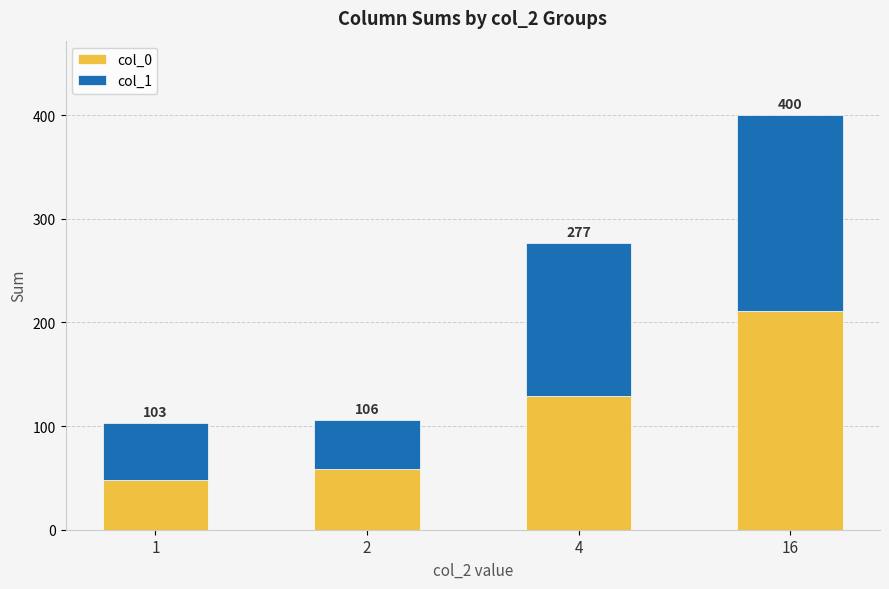

Is it true that col_0 equals 48 at 1?

True